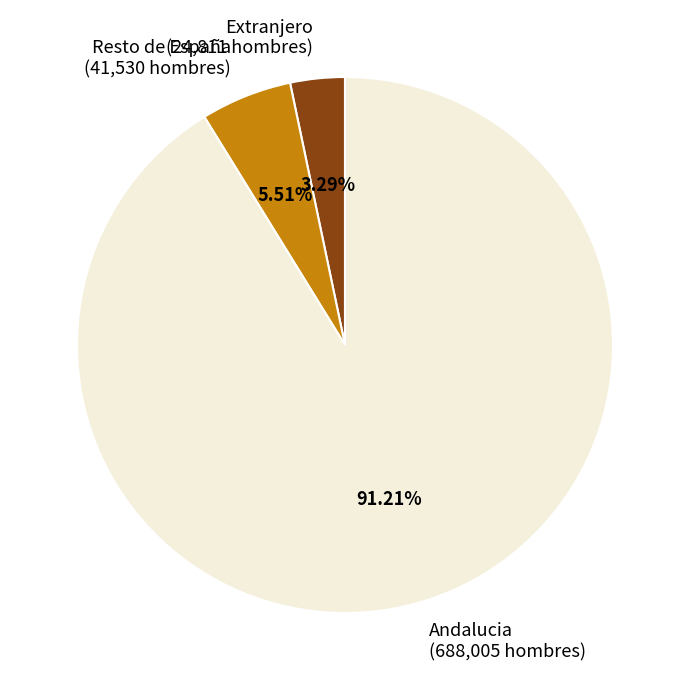

Is Extranjero the majority of the pie?

No